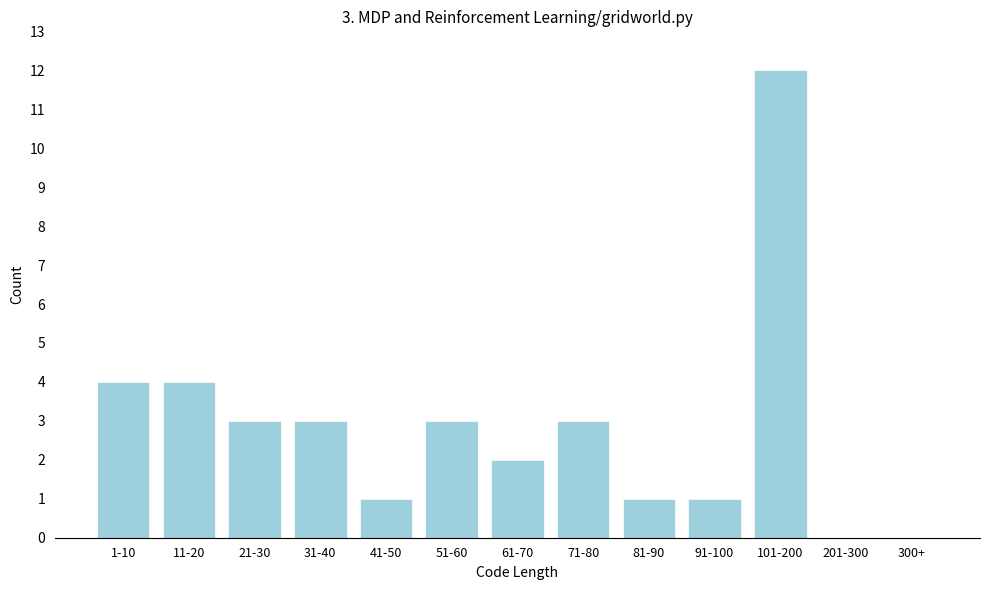

Reading left to right, list all the values displayed in this chart.

1-10=4	11-20=4	21-30=3	31-40=3	41-50=1	51-60=3	61-70=2	71-80=3	81-90=1	91-100=1	101-200=12	201-300=0	300+=0